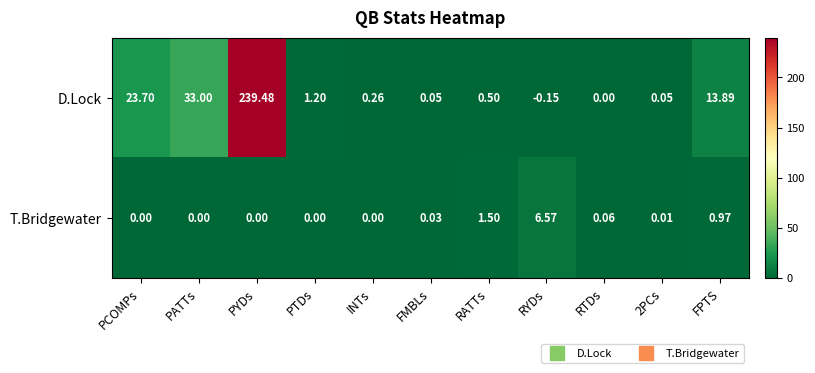

At which label does D.Lock reach its minimum?

RYDs